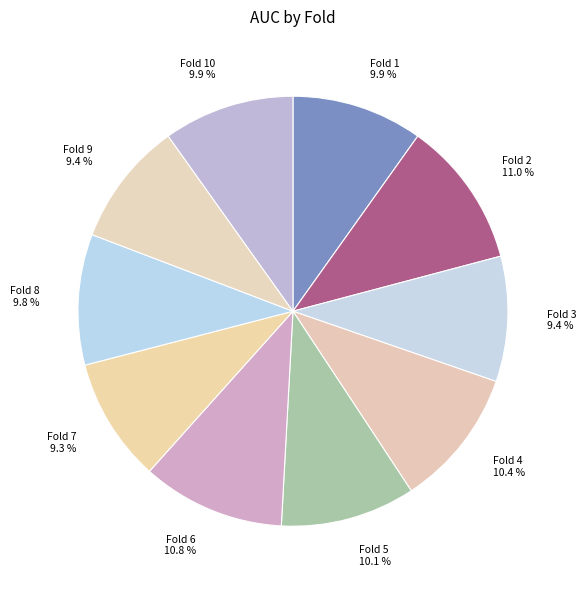

To the nearest percent, what percentage of the pie is Fold 2?

11%